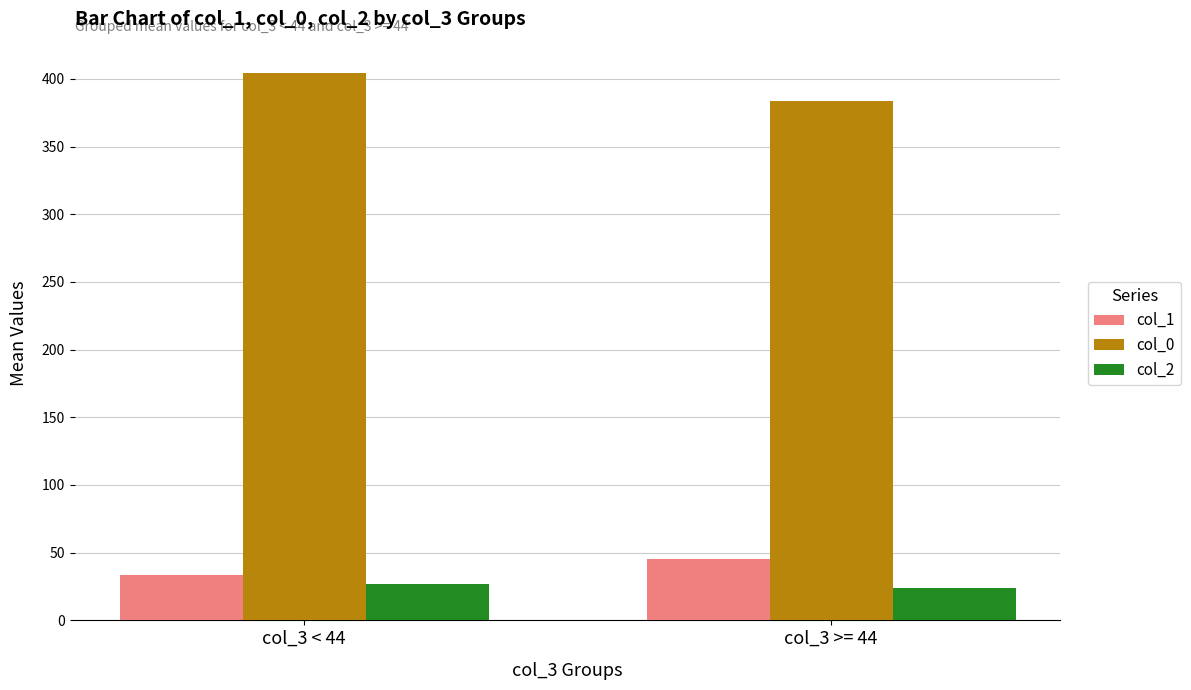

Which series changed the most between col_3 < 44 and col_3 >= 44?

col_0